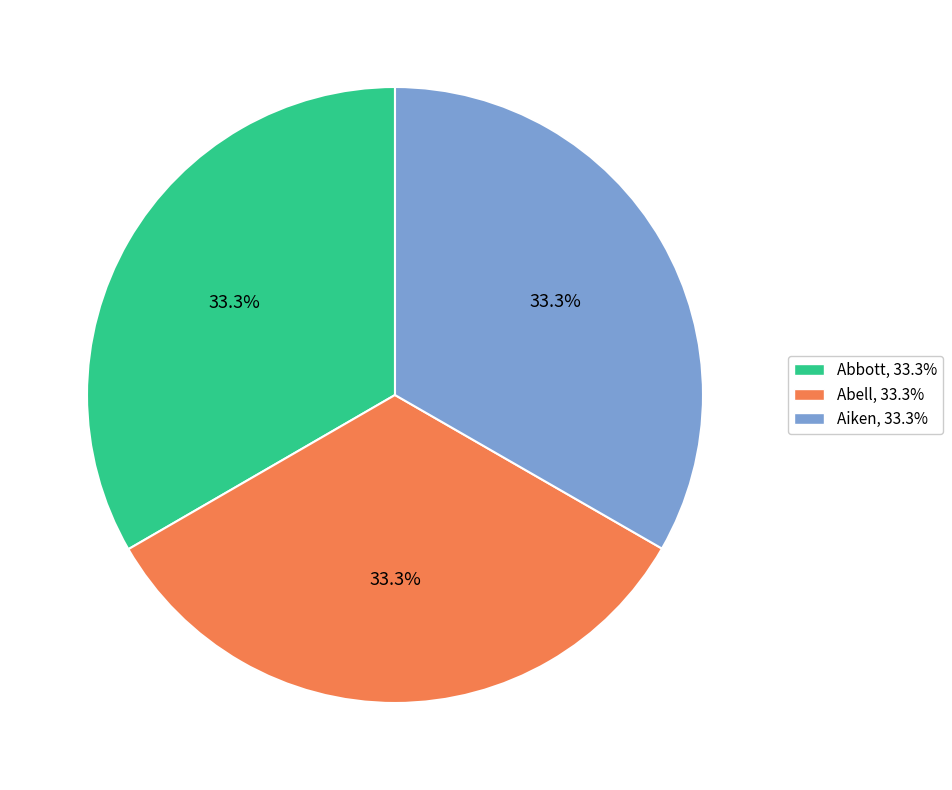

Is it true that Abell is 43% of the pie?

False